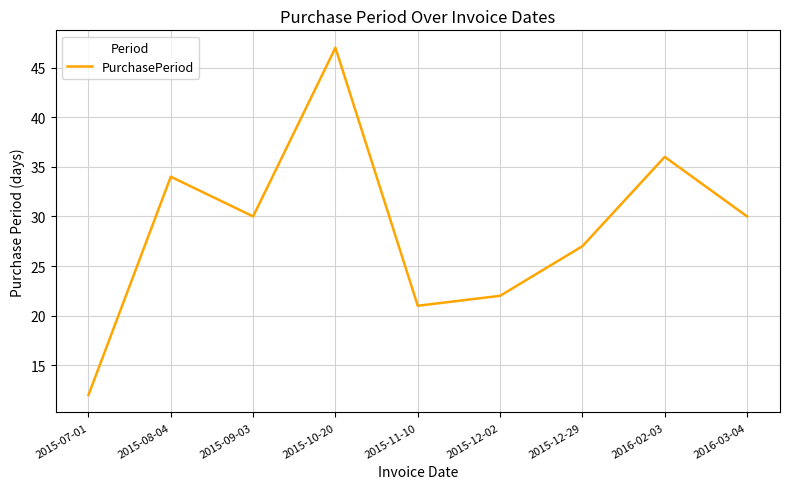

What is the sum of all values?

259